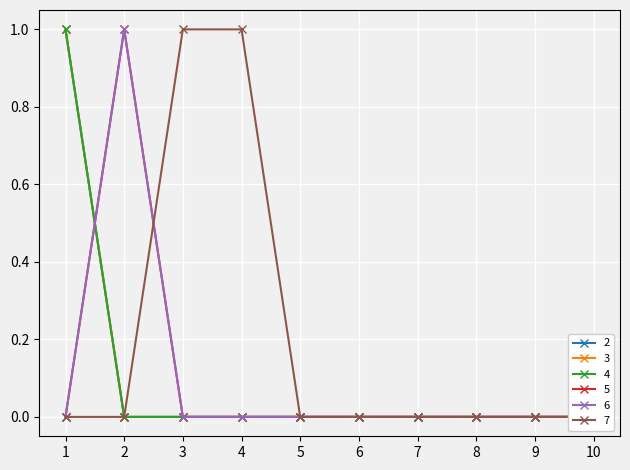

How many 7 values are between 0 and 1?

10